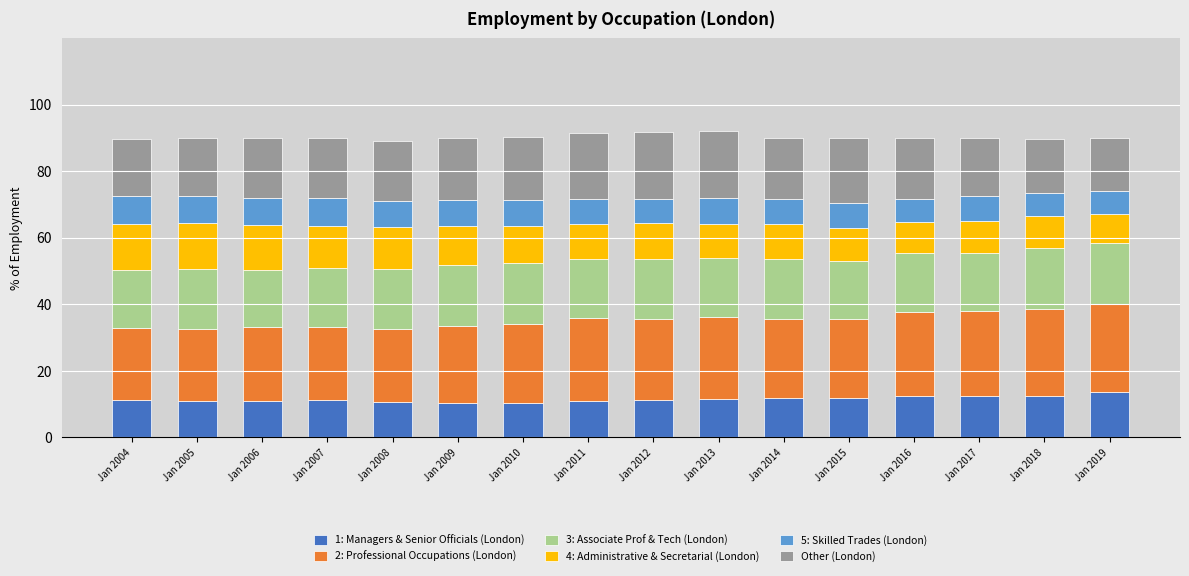

True or false: 1: Managers & Senior Officials (London) has a value of 10.8 at Jan 2005.

True